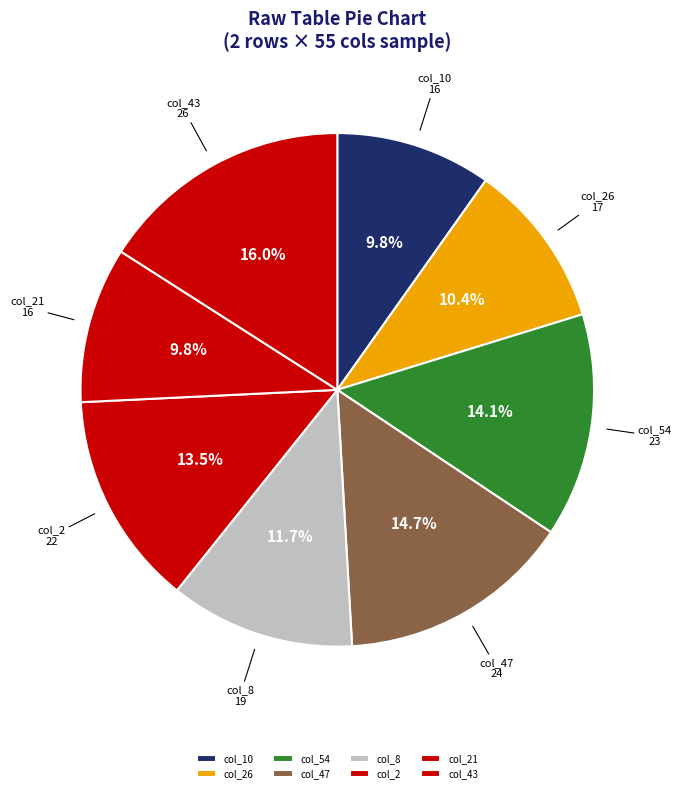

Between col_47 and col_21, which is larger?

col_47